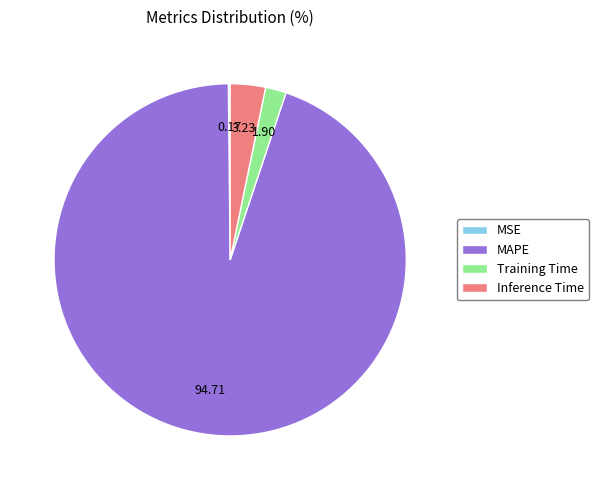

What is the largest slice in the pie chart?

MAPE